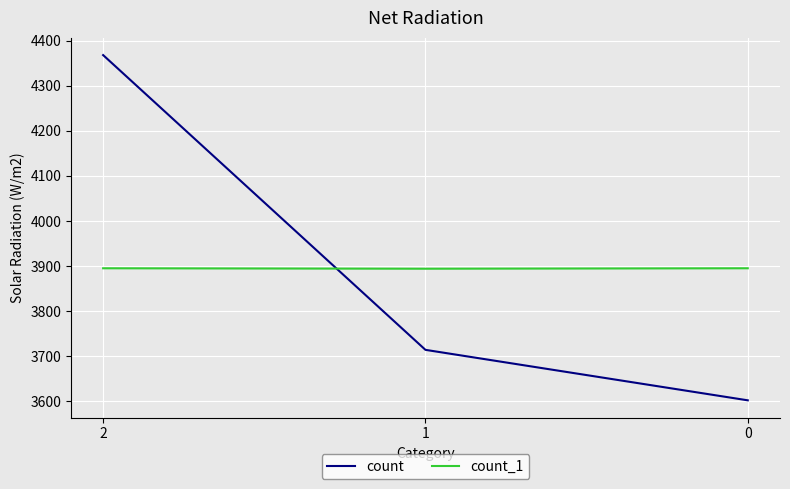

At how many categories does at least one series exceed 3689?

3